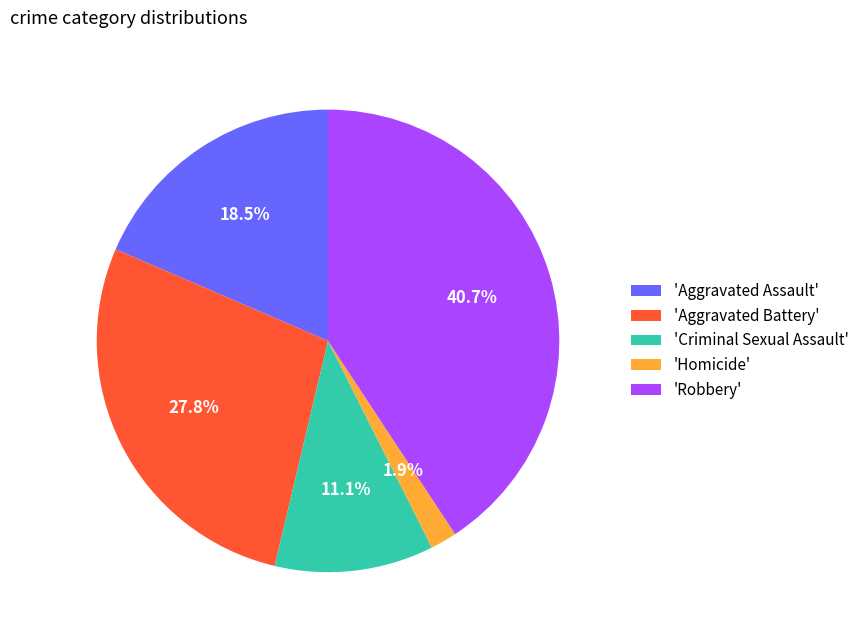

How much of the chart is everything except 'Aggravated Assault'?

81.5%